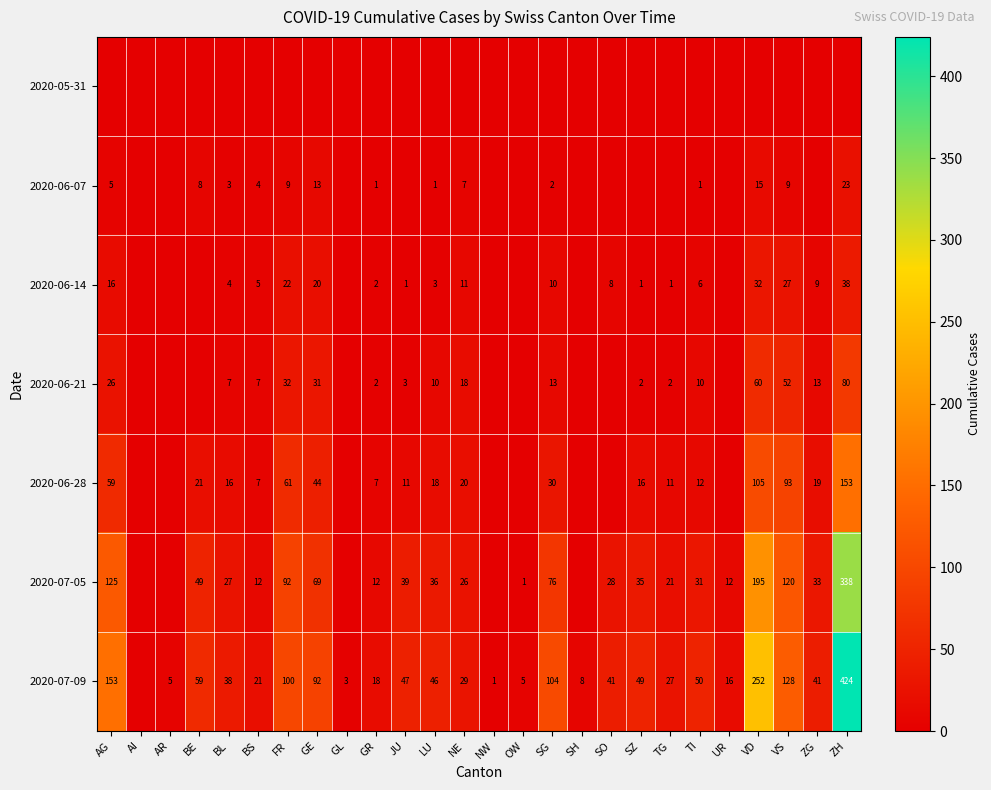

True or false: 2020-06-07 has a value of 2 at AG.

False